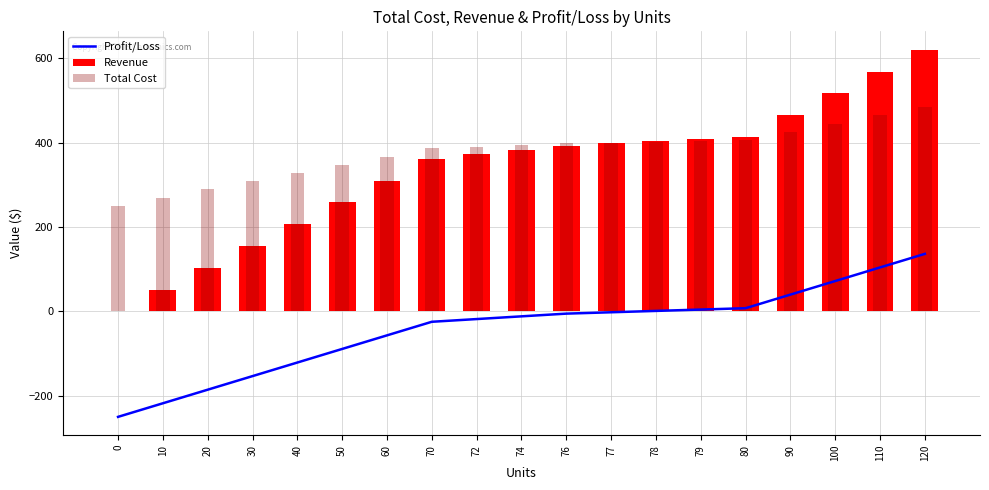

Which has a higher value, 120 or 110?

120